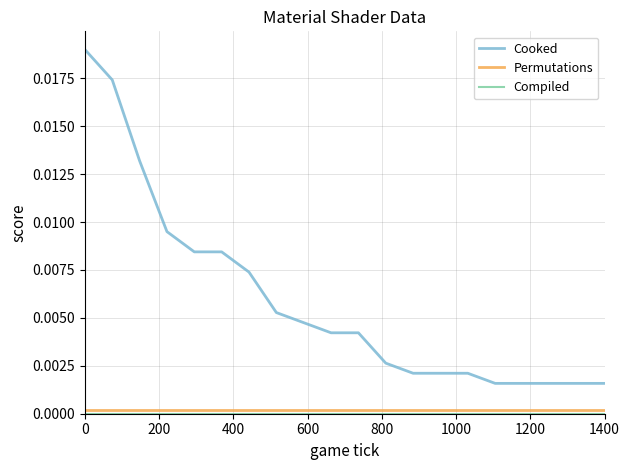

Which series has the widest spread of values?

Cooked